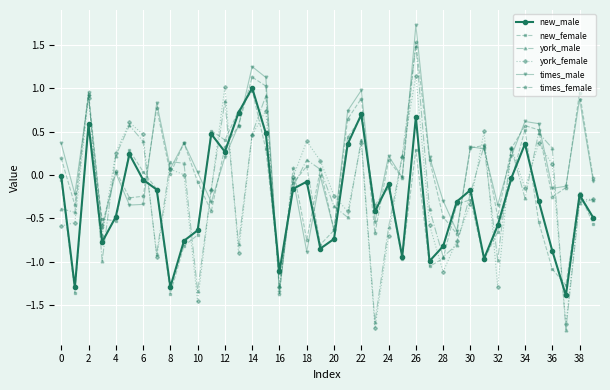

Which series ends up on top after the final intersection of york_female and new_male?

york_female